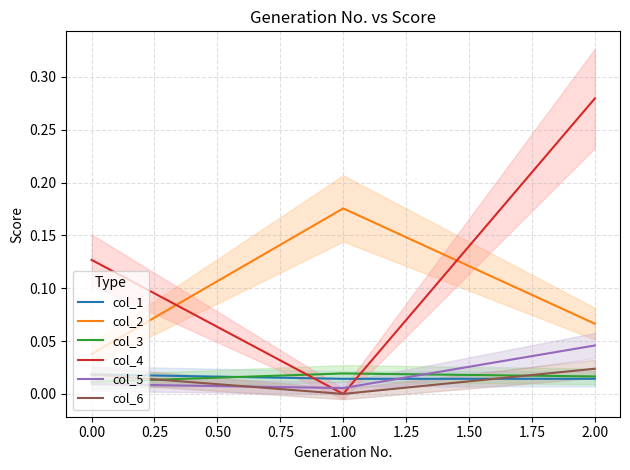

At which label does col_3 reach its minimum?

0.00